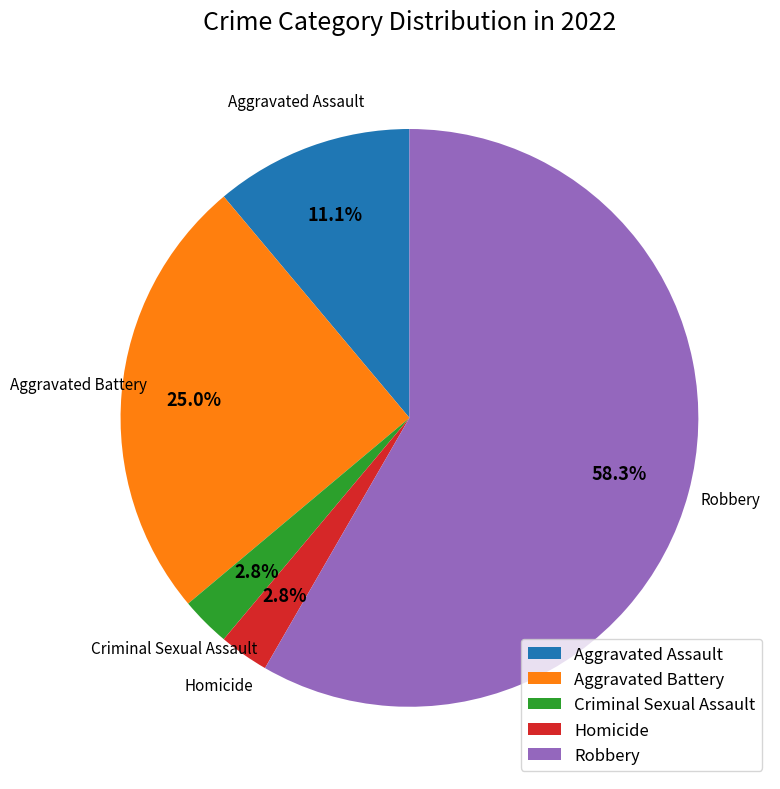

Do Criminal Sexual Assault and Aggravated Assault together represent more than half of the pie?

No